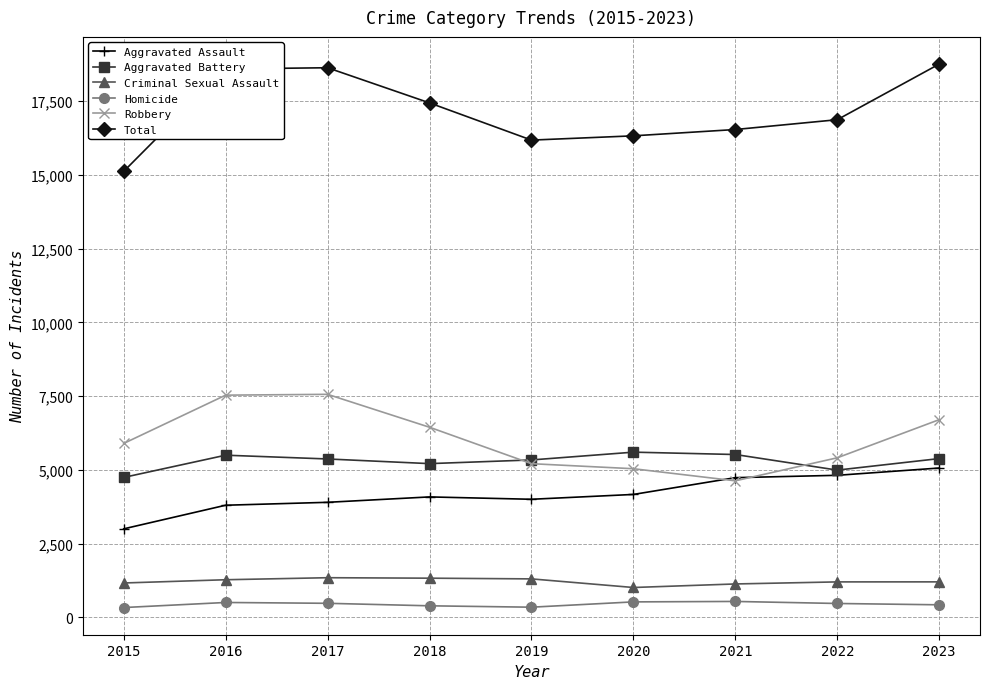

What is the minimum value for Robbery?

4626